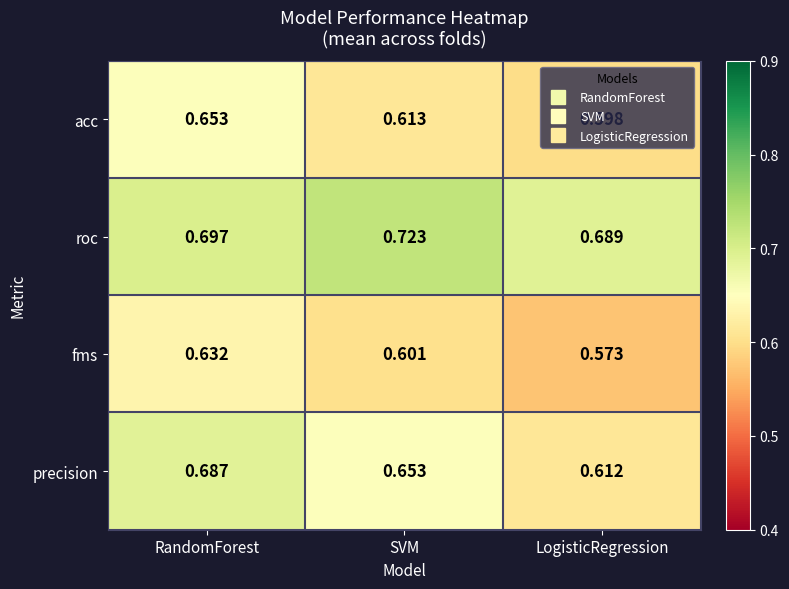

At which label does roc reach its peak?

SVM